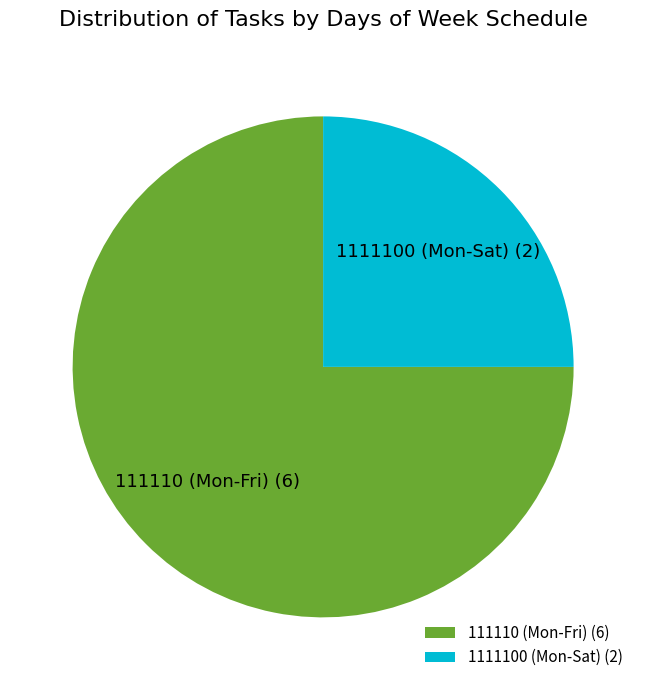

How many segments does this pie chart have?

2